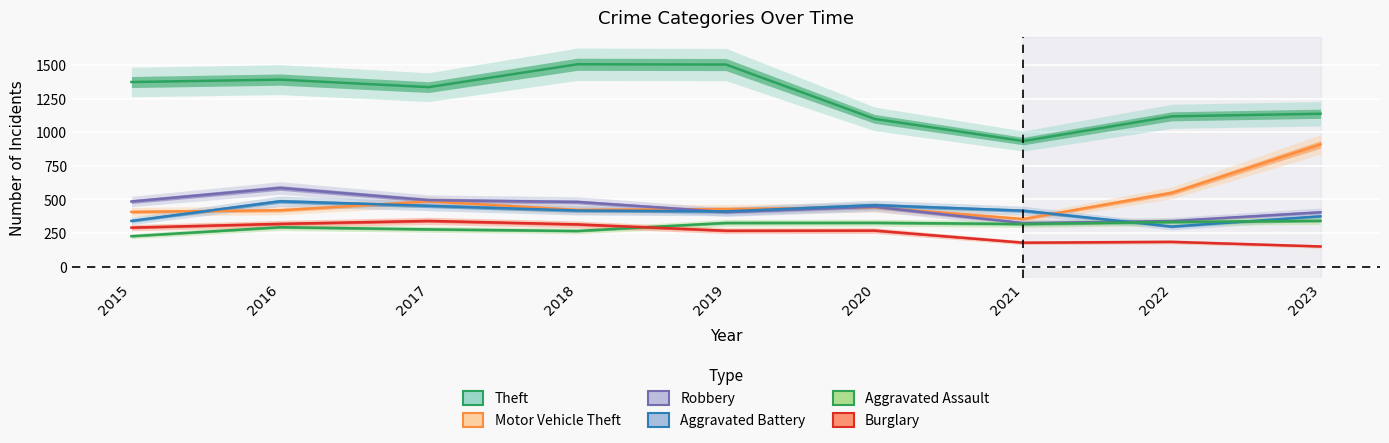

Reading left to right, extract all data points from this chart.

Theft: 1373	1391	1335	1505	1503	1099	934	1118	1137
Motor Vehicle Theft: 407	419	485	422	428	441	354	549	909
Robbery: 484	585	494	481	406	445	324	339	404
Aggravated Battery: 340	486	452	417	411	457	416	298	374
Aggravated Assault: 226	293	277	265	325	326	317	332	341
Burglary: 290	318	340	314	267	268	178	184	150